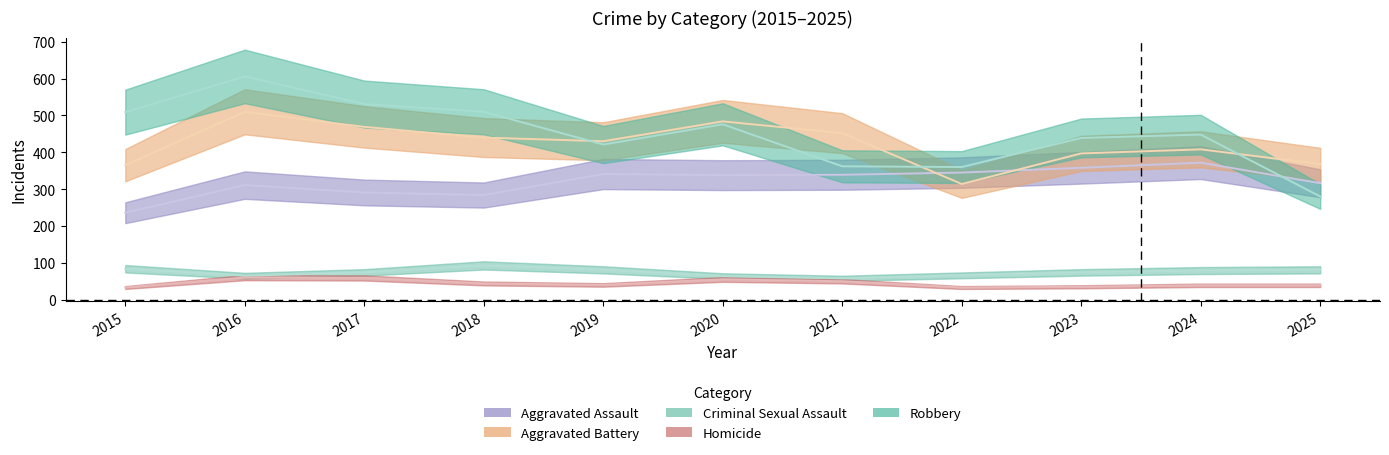

Between 2016 and 2021, which series saw the biggest shift?

Robbery